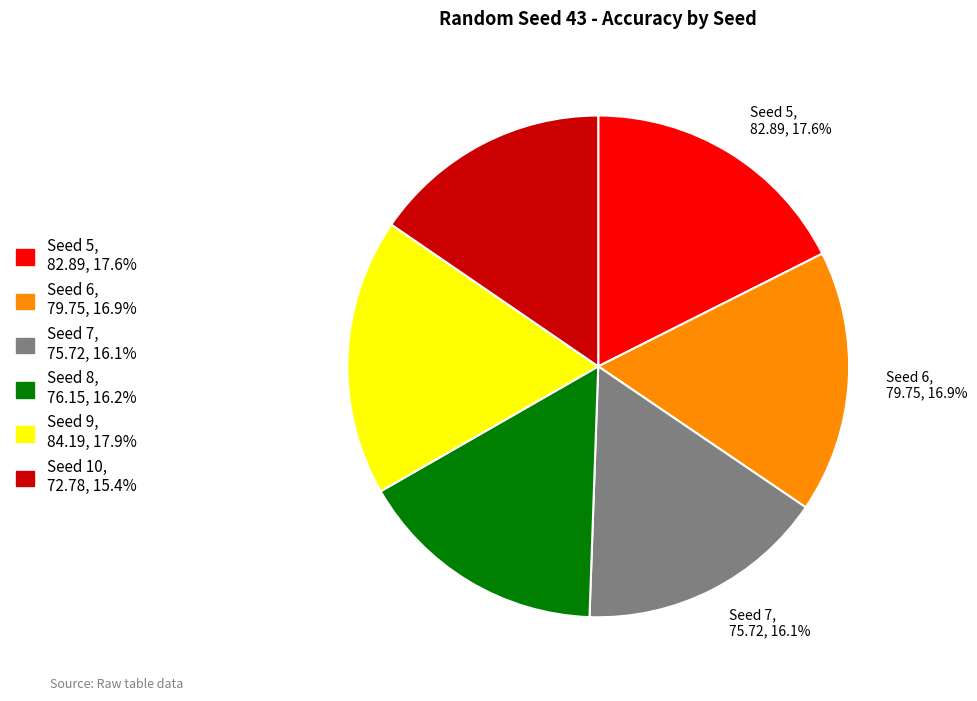

Which slice is the smallest?

Seed 10